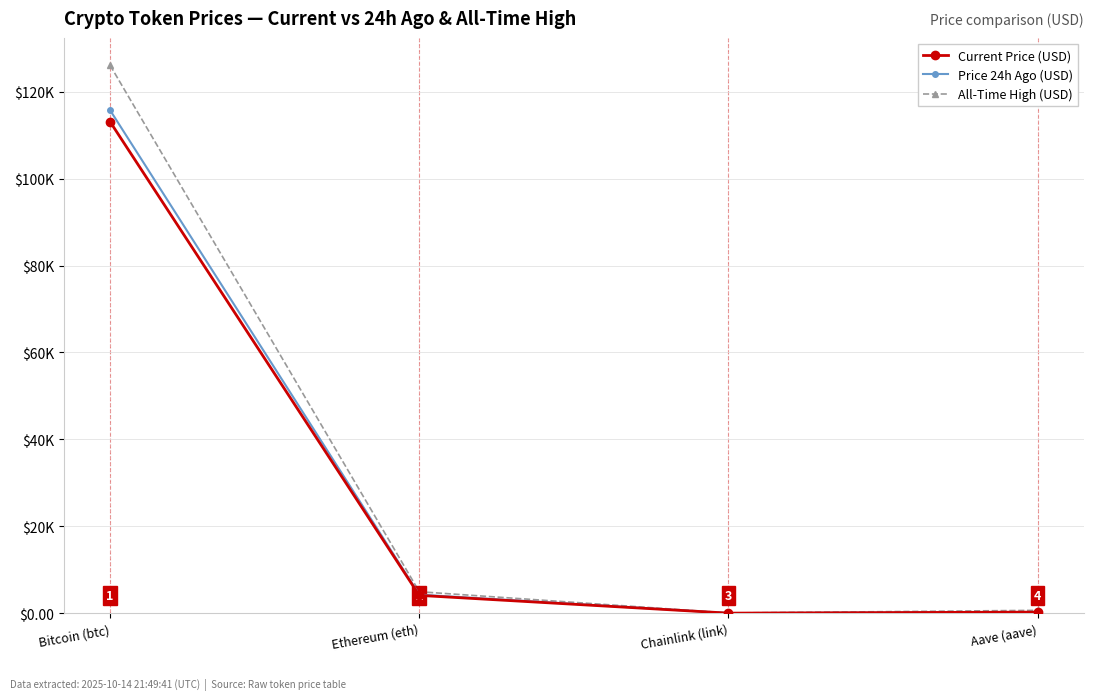

What is the maximum value shown in the chart?

126080.0